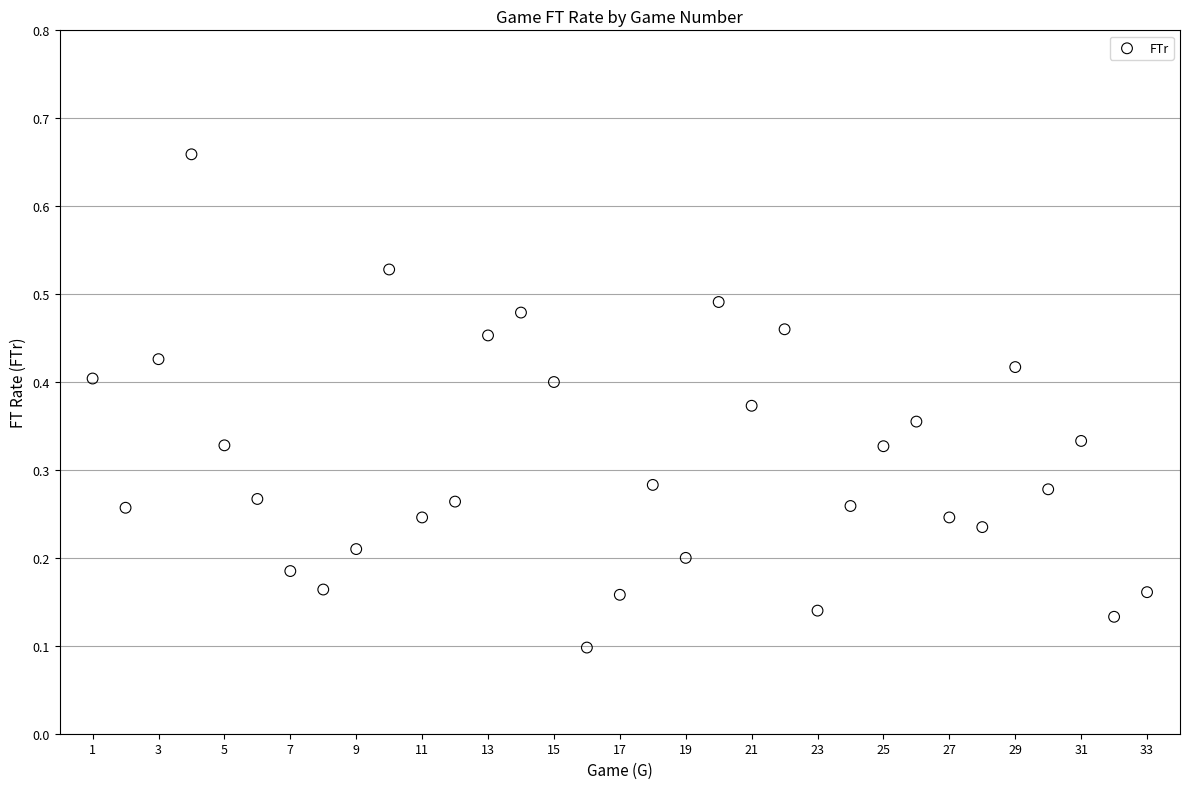

What is the range of X values (max minus min)?

32.0